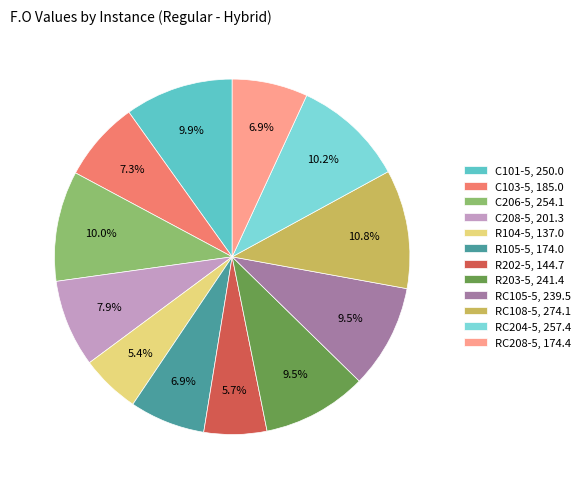

What percentage do R203-5, 241.4 and RC208-5, 174.4 together represent?

16.4%